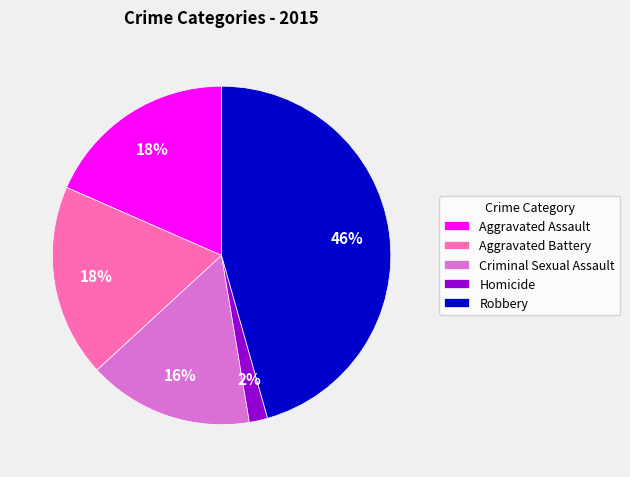

To the nearest percent, what percentage of the pie is Robbery?

46%